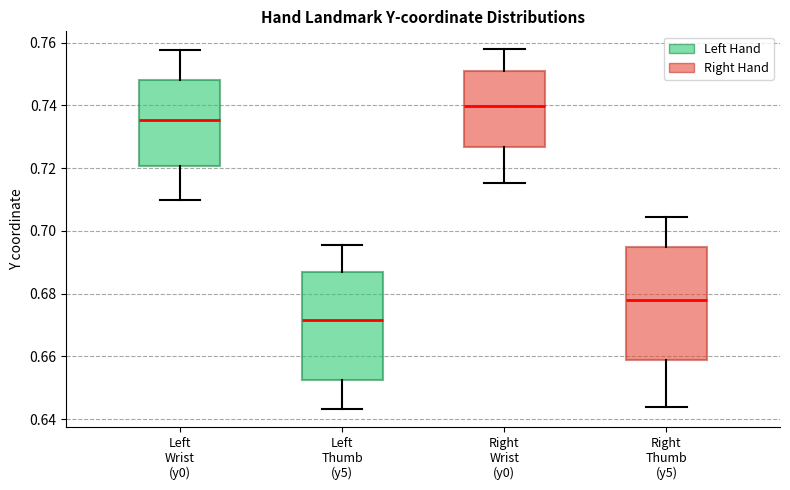

Reading left to right, transcribe this box plot: for each box, give where its median line is, the range the box spans, and where its two whiskers end, as read against the y-axis. The values are not printed on the chart, so give them approximately, as read against the axis.

Left Wrist (y0): median 0.736, box 0.720 to 0.748, whiskers 0.710 to 0.758
Left Thumb (y5): median 0.672, box 0.652 to 0.686, whiskers 0.644 to 0.696
Right Wrist (y0): median 0.740, box 0.726 to 0.752, whiskers 0.716 to 0.758
Right Thumb (y5): median 0.678, box 0.658 to 0.694, whiskers 0.644 to 0.704